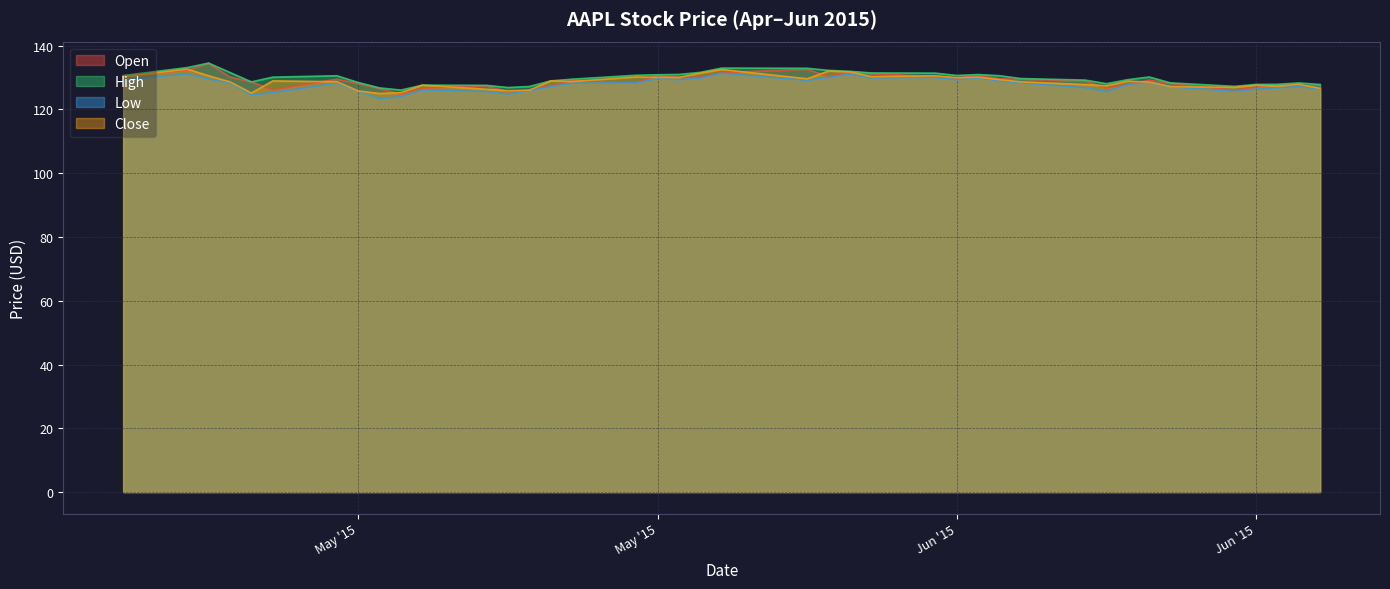

True or false: High has a value of 171.7 at 6/12/2015.

False